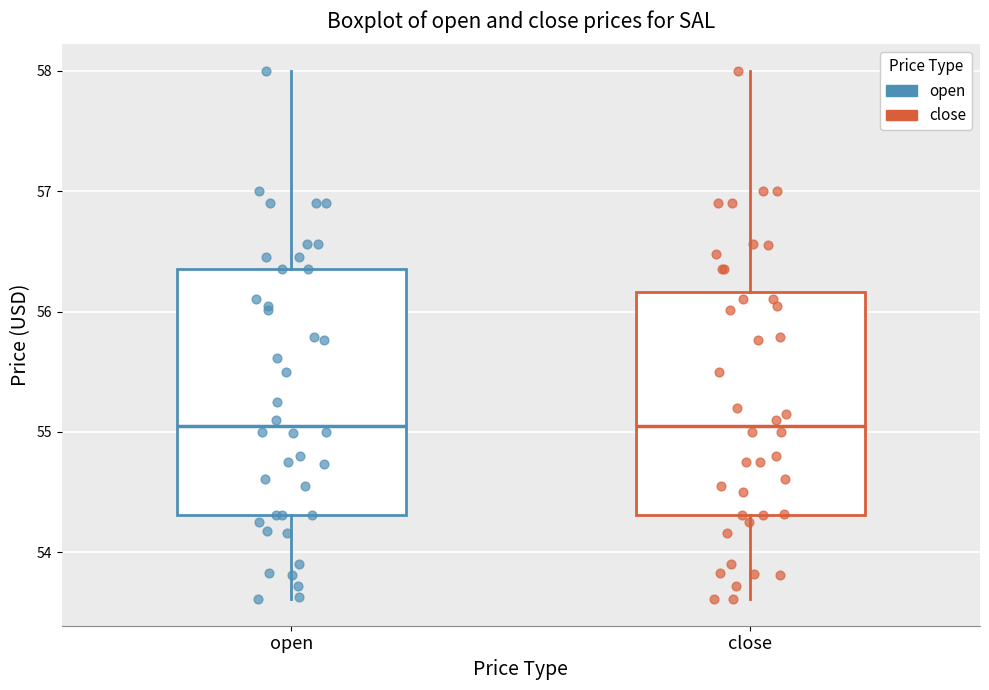

Reading left to right, read every box against the y-axis: the position of its median line, the range the box covers, and the ends of its whiskers. The values are not printed on the chart, so give them approximately, as read against the axis.

open: median 55.1, box 54.3 to 56.4, whiskers 53.6 to 58.0
close: median 55.1, box 54.3 to 56.2, whiskers 53.6 to 58.0